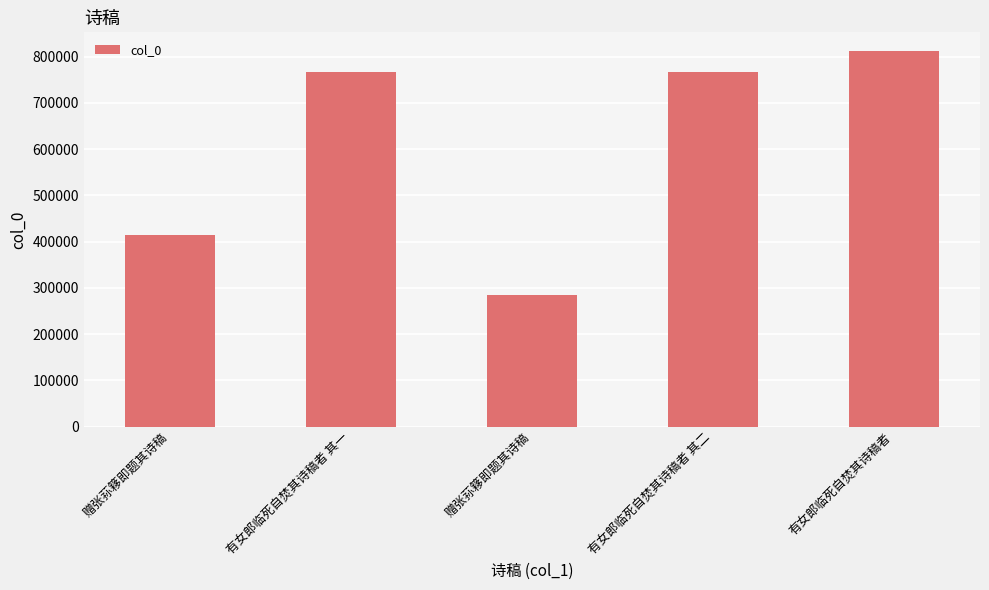

What is the sum of the values at 有女郎临死自焚其诗稿者 其二 and 有女郎临死自焚其诗稿者?

1579850